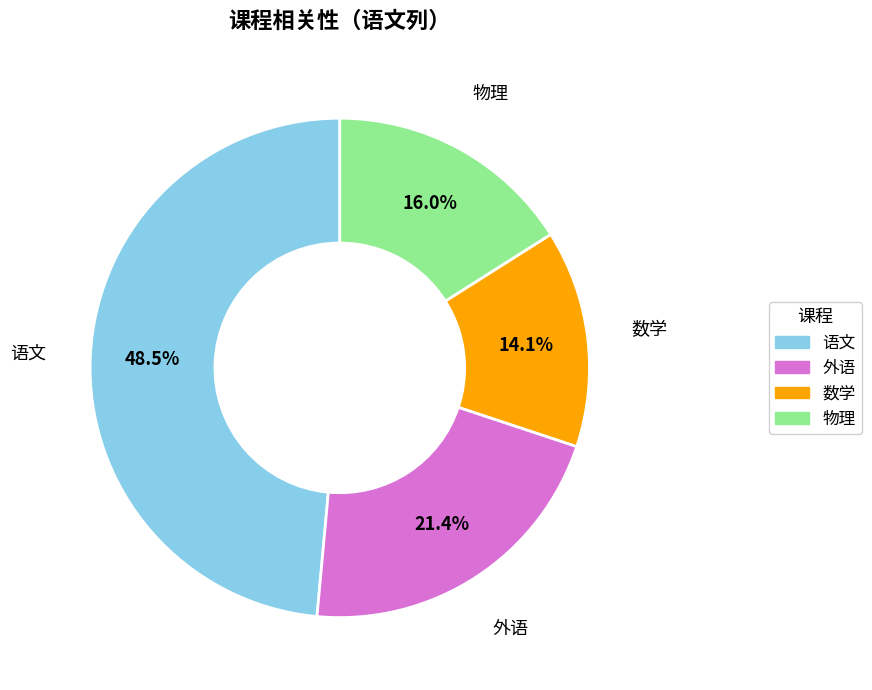

What is the largest slice in the pie chart?

语文